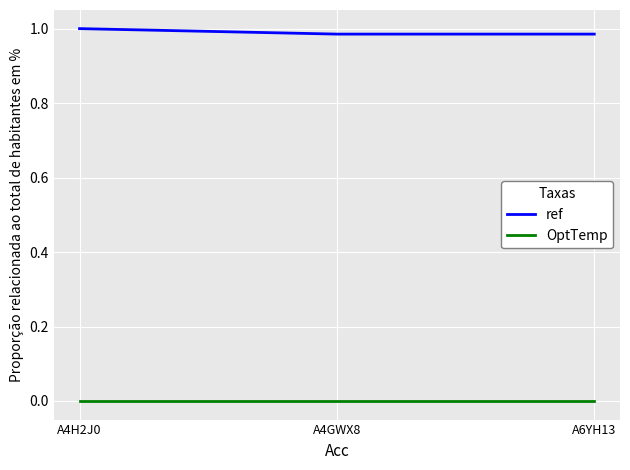

What is the sum of all ref values?

3.0